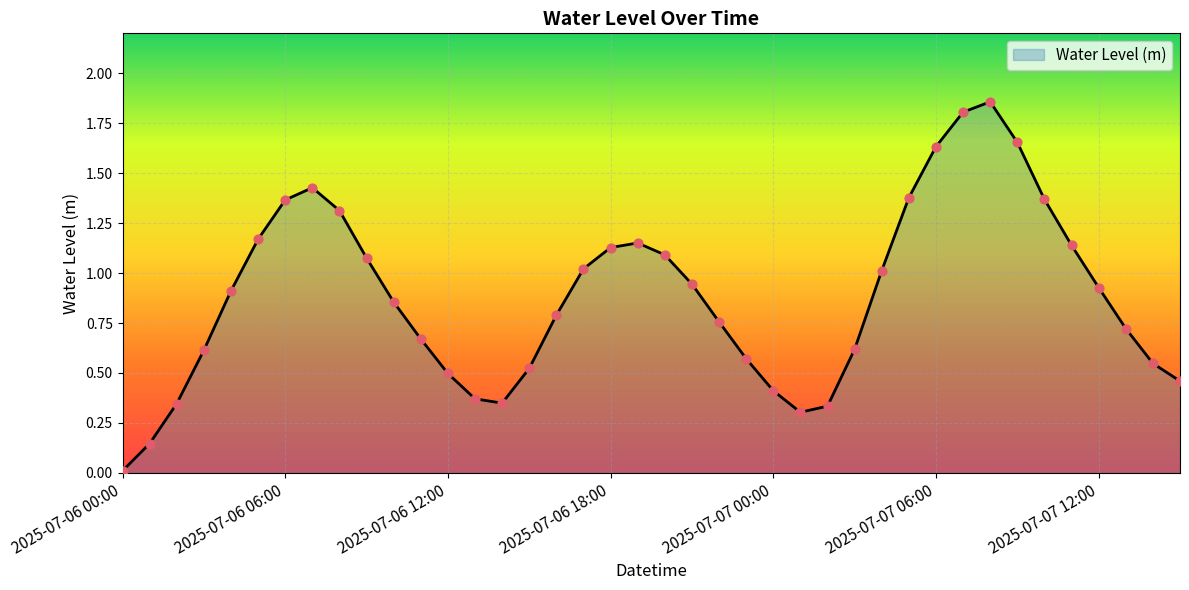

What is the difference between the maximum and minimum values?

1.8